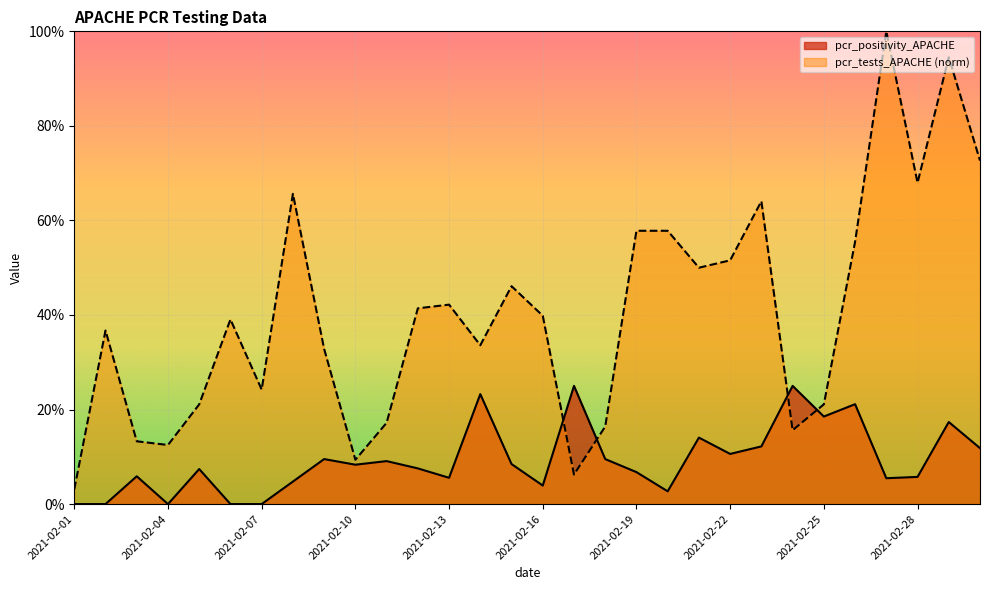

Rank the series by their average value, from highest to lowest.

pcr_tests_APACHE (norm), pcr_positivity_APACHE